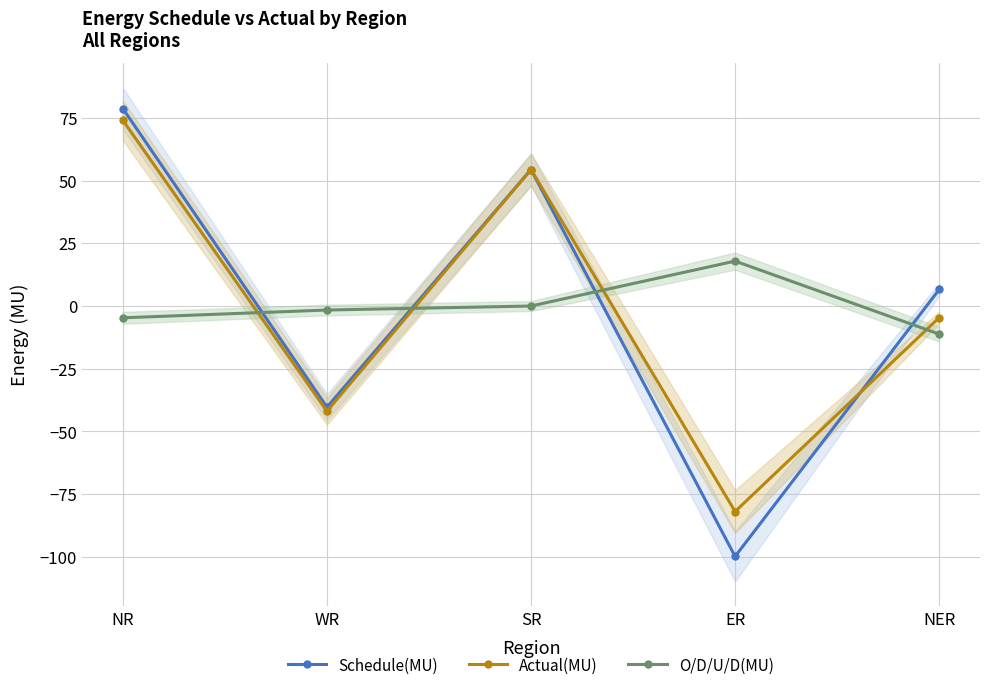

At which category does the chart reach its peak across all series?

NR